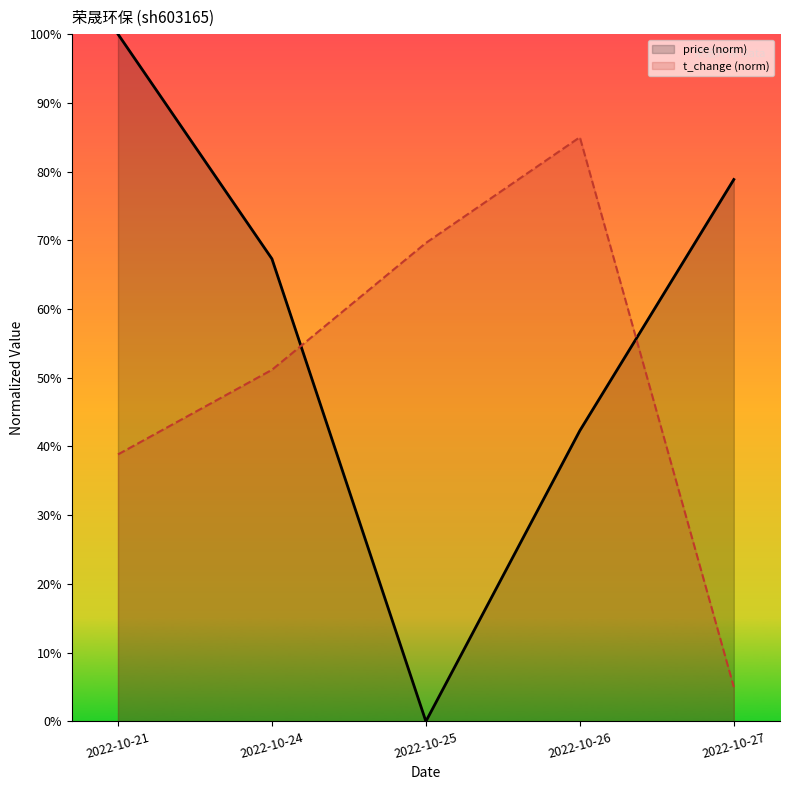

Which category has the highest value across all series?

2022-10-21